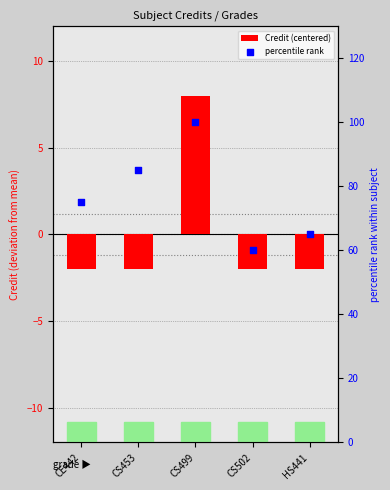

What are all the series names shown in the legend?

Credit (centered), percentile rank